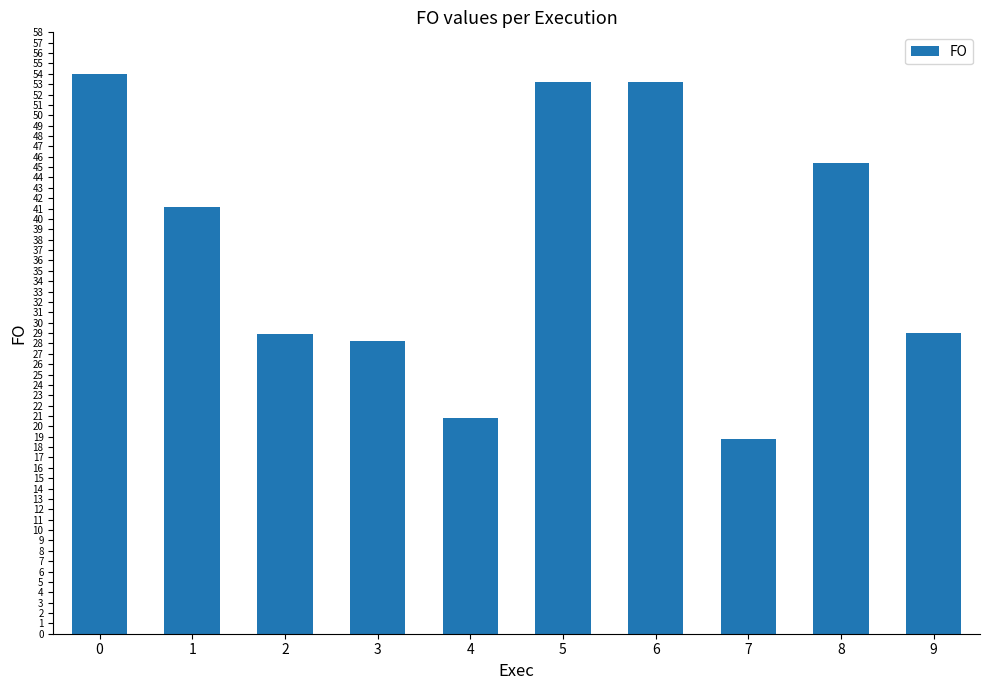

What is the sum of all values?

372.7